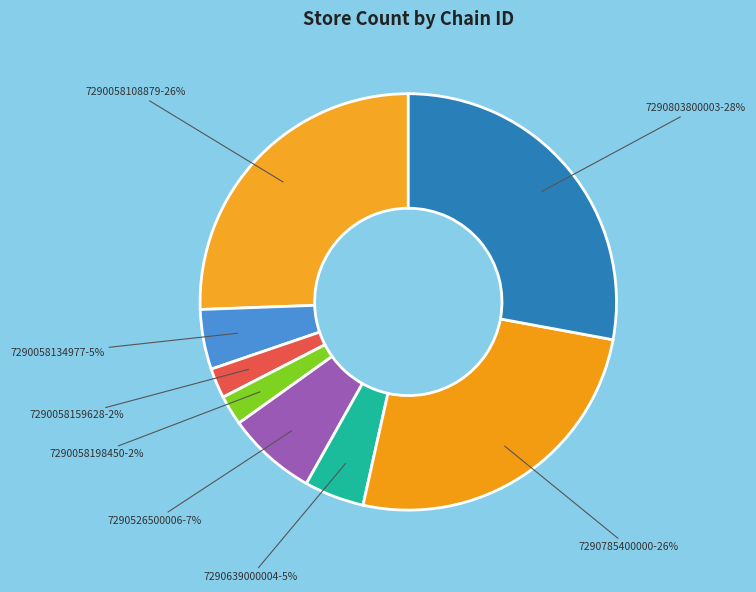

Which category has the smallest portion of the pie?

7290058159628